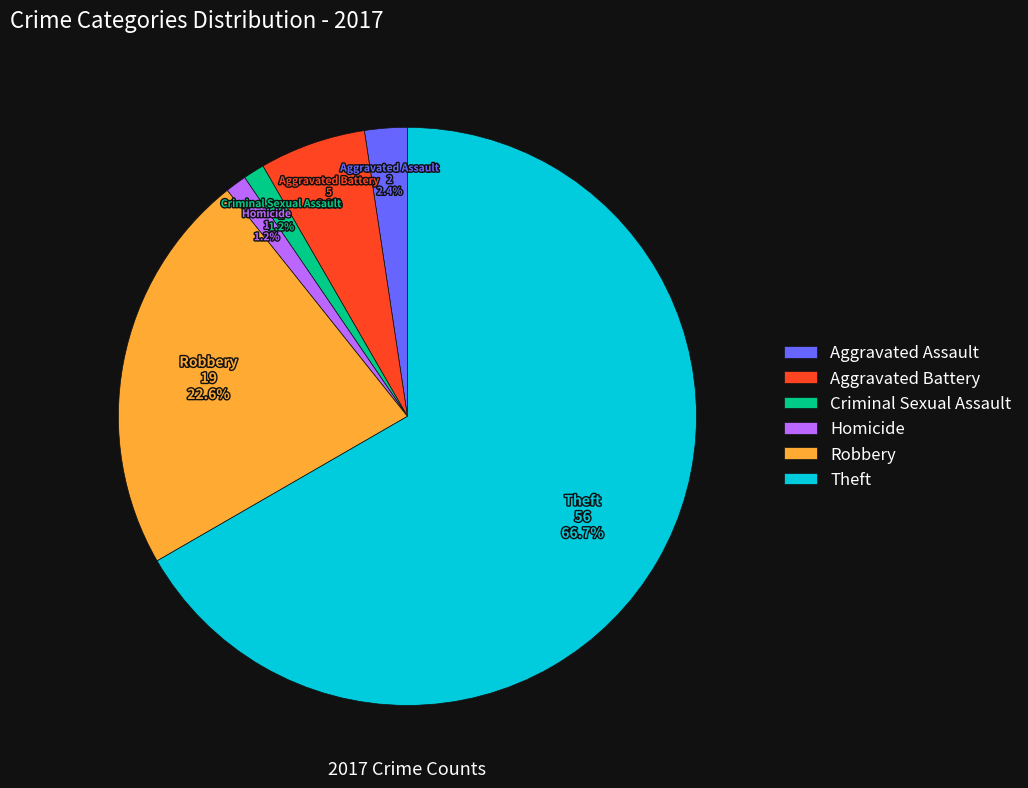

How many slices are in this pie chart?

6